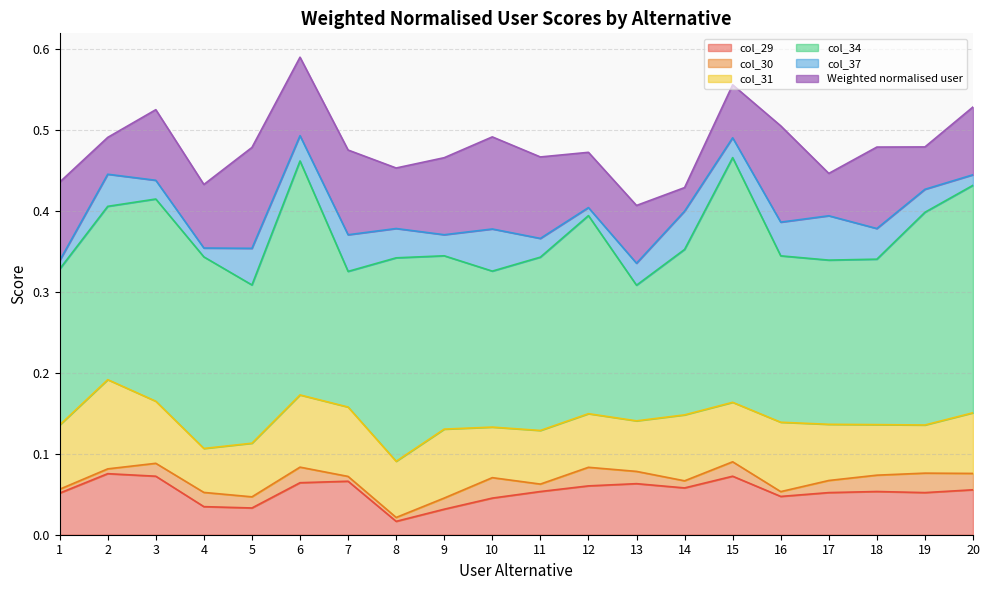

At which category does col_37 reach its first local valley?

4